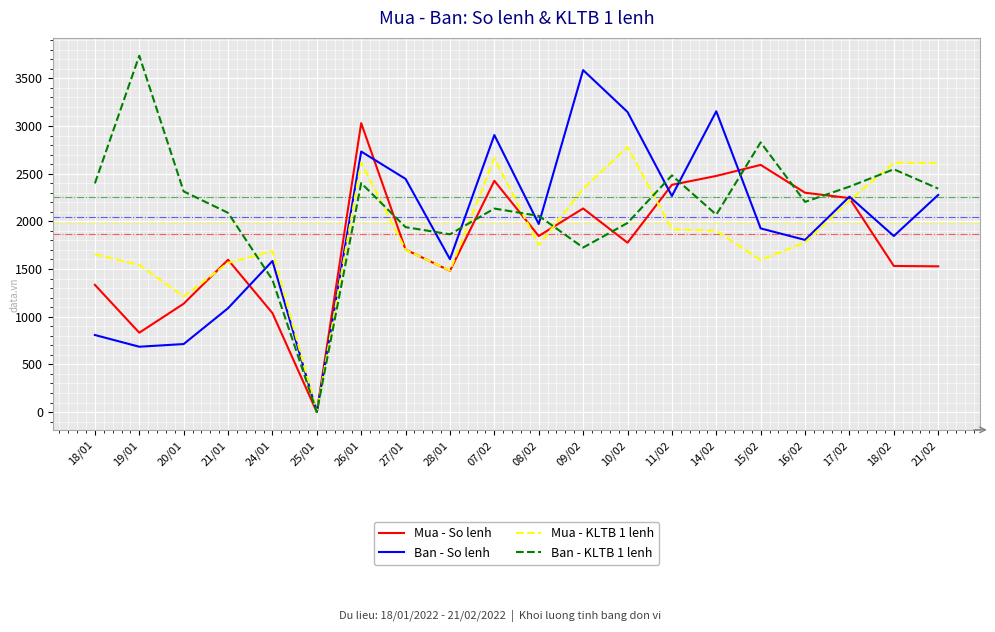

What is the average value of the Mua - KLTB 1 lenh series?

1881